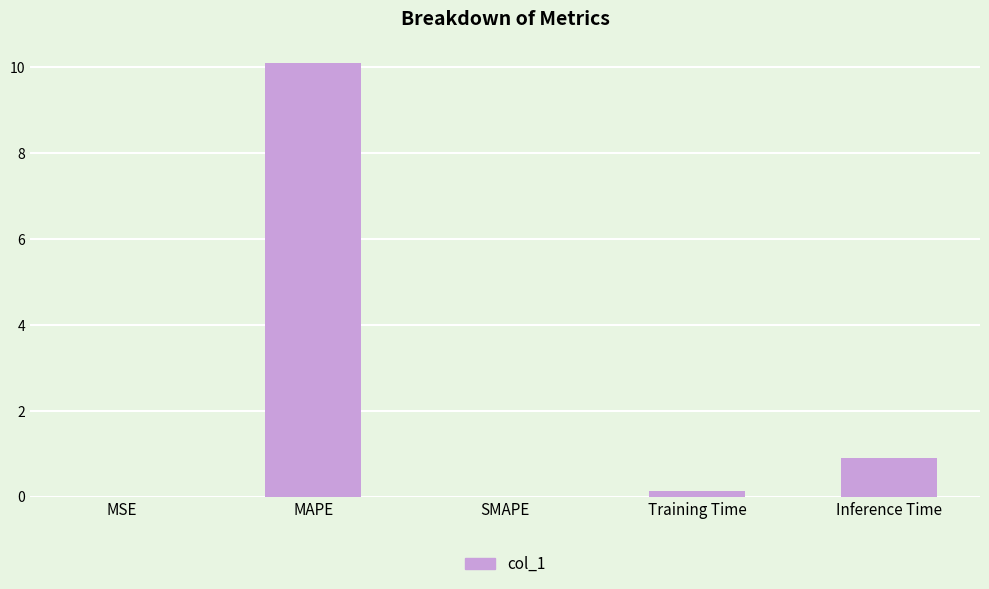

Which label corresponds to the largest value in the chart?

MAPE